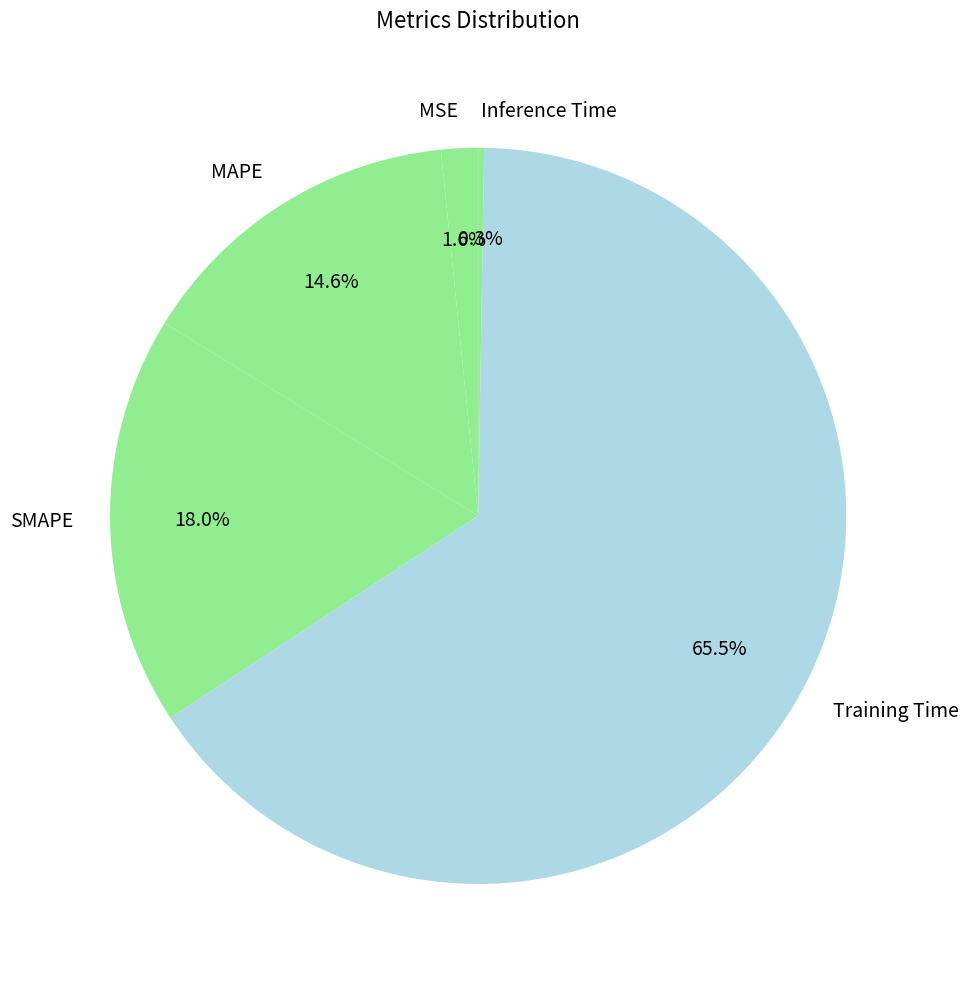

Between Training Time and MAPE, which is larger?

Training Time